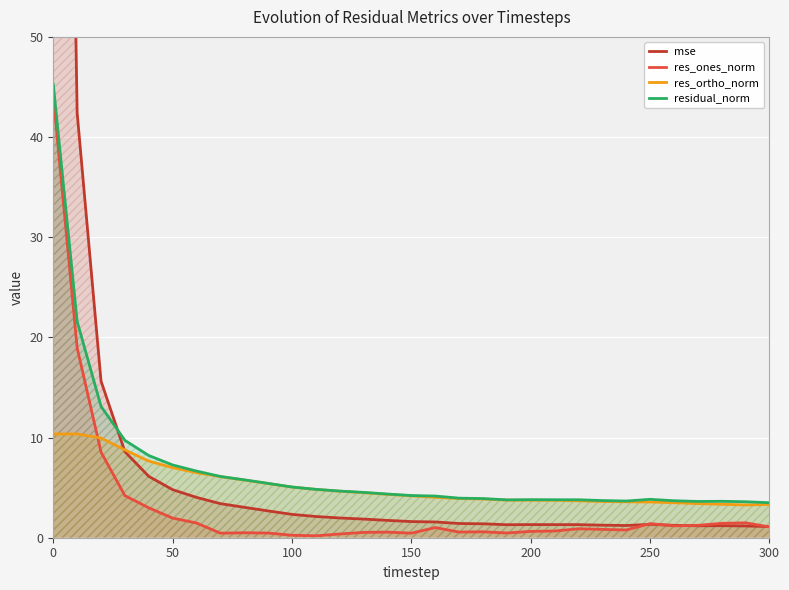

True or false: residual_norm and res_ones_norm cross at least once.

False